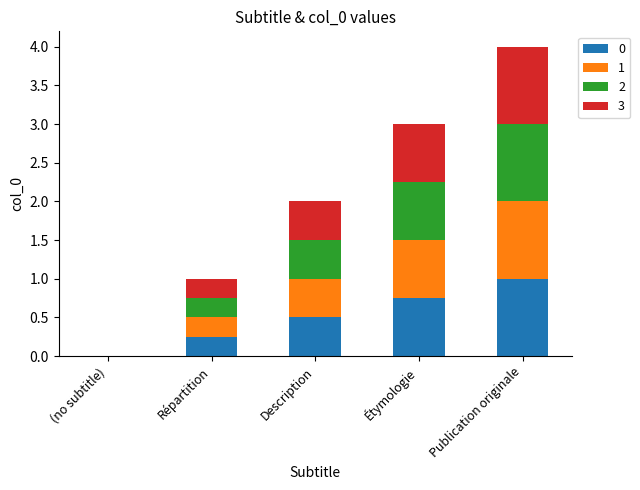

What is the maximum value for 0?

1.0